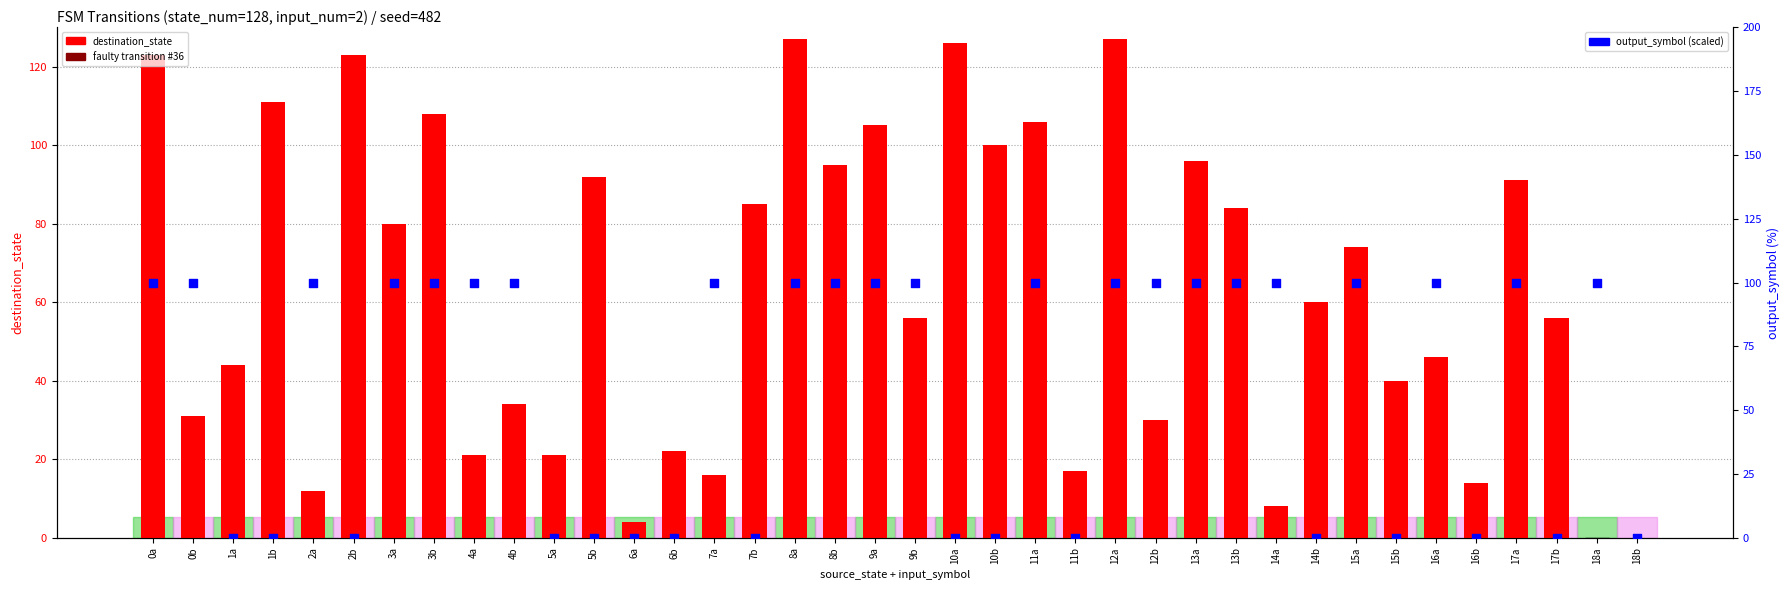

Which series has the widest spread of Y values?

destination_state